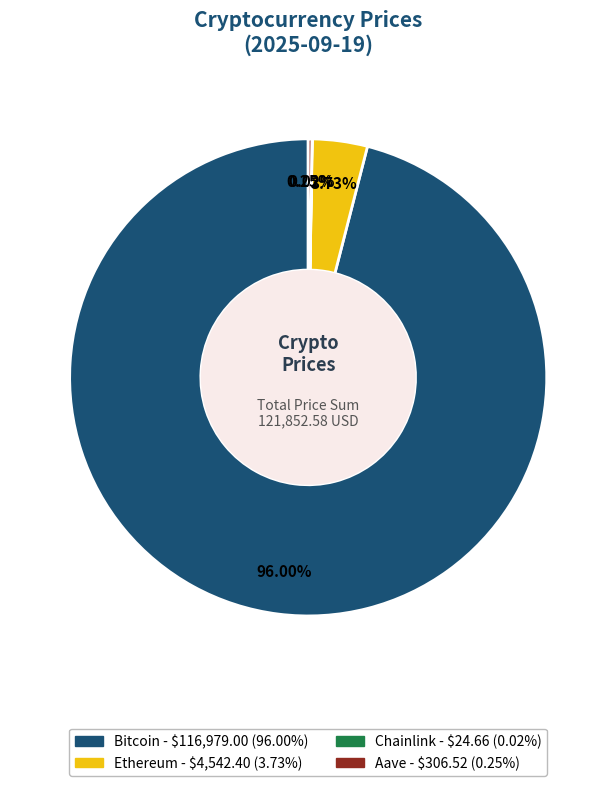

What is the largest slice in the pie chart?

Bitcoin